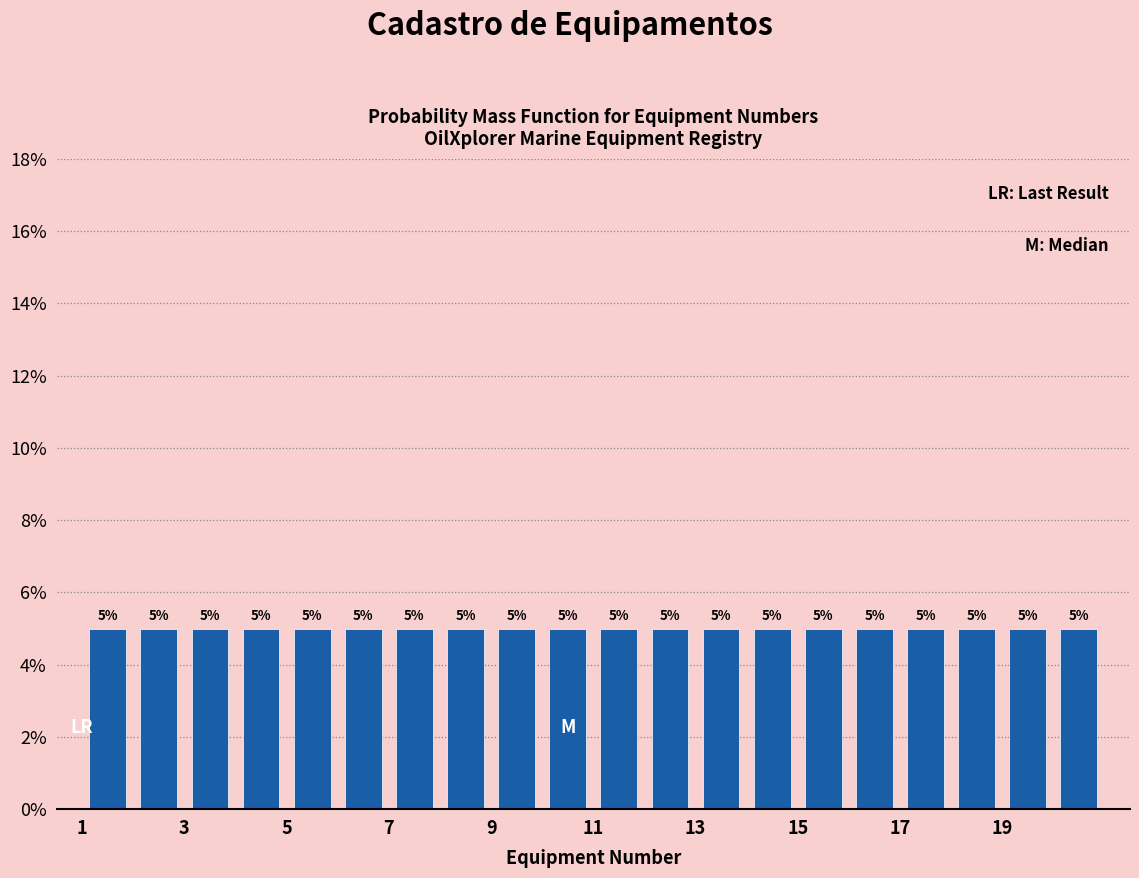

Reading left to right, list every bar in this chart as the range it spans on the x-axis followed by its height.

1 to 2: 5
2 to 3: 5
3 to 4: 5
4 to 5: 5
5 to 6: 5
6 to 7: 5
7 to 8: 5
8 to 9: 5
9 to 10: 5
10 to 11: 5
11 to 12: 5
12 to 13: 5
13 to 14: 5
14 to 15: 5
15 to 16: 5
16 to 17: 5
17 to 18: 5
18 to 19: 5
19 to 20: 5
20 to 21: 5